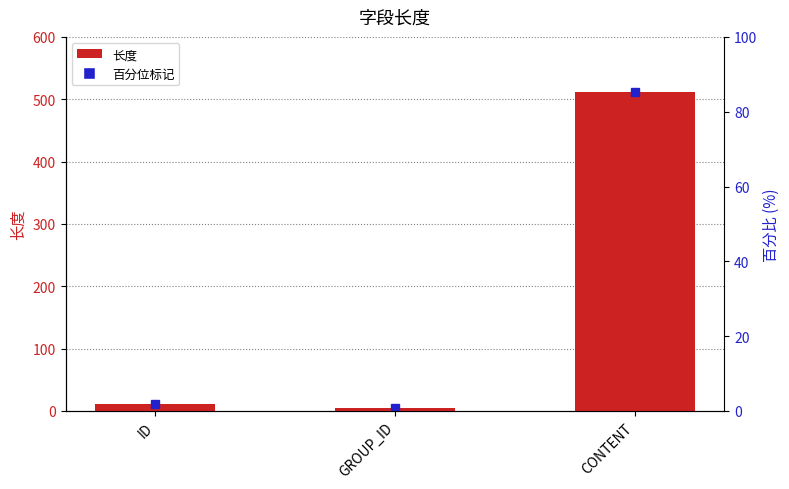

Reading left to right, list all the values displayed in this chart.

ID=11	GROUP_ID=4	CONTENT=511